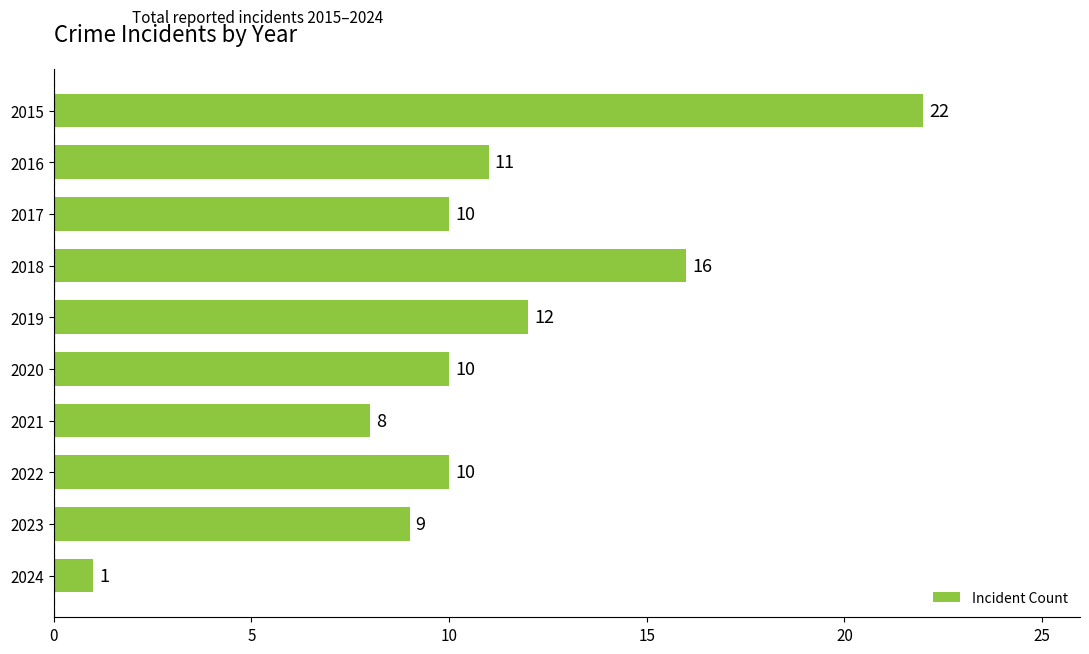

At which category does the chart reach its minimum across all series?

2024